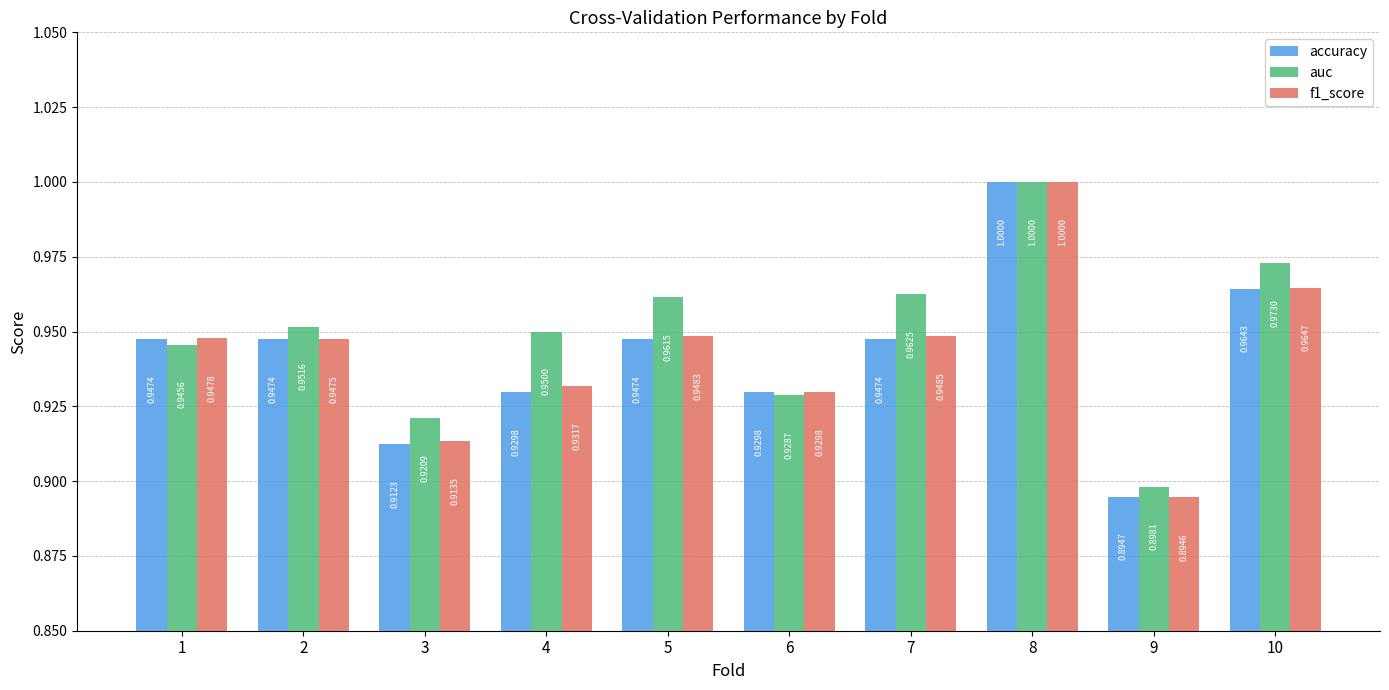

Which series has the largest total across all categories?

auc